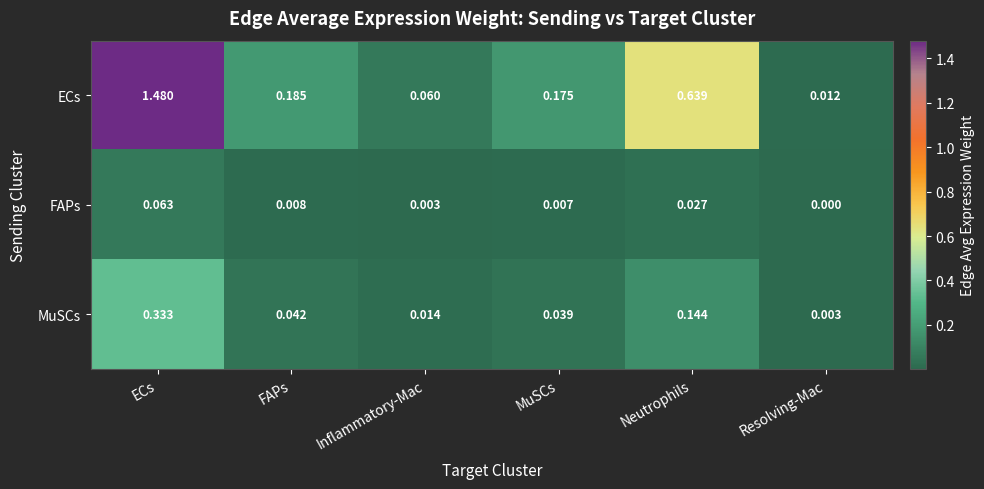

At which label is ECs closest to 0?

Resolving-Mac